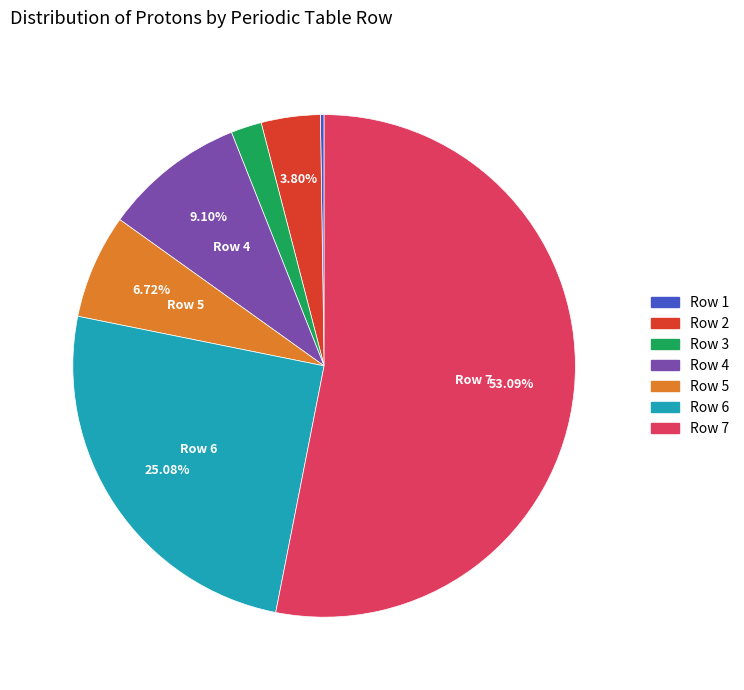

To the nearest percent, what is the difference between the largest and smallest slice percentages?

53%